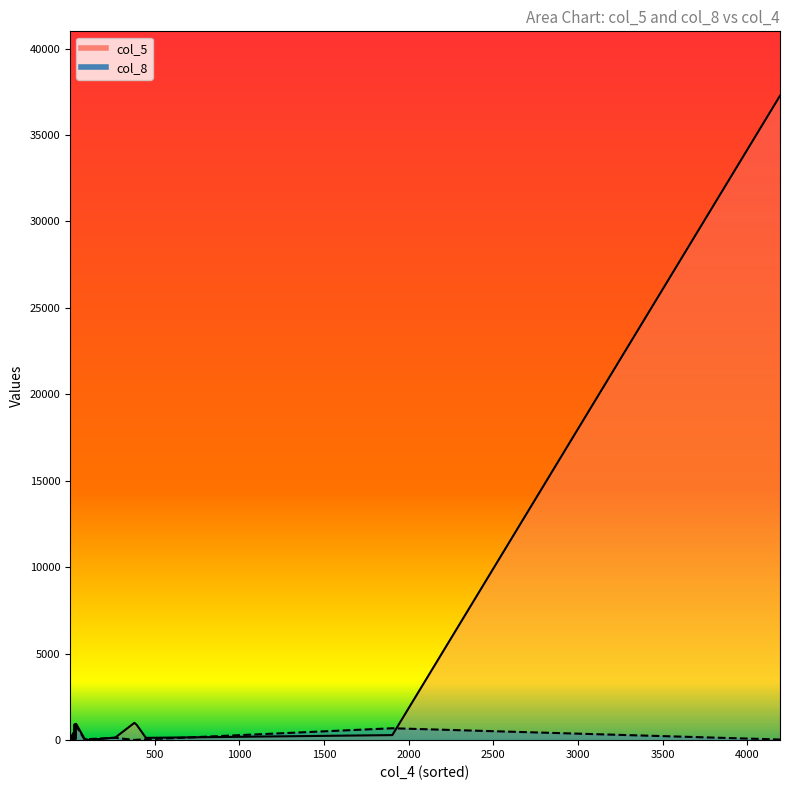

How many lines are shown in the chart?

2